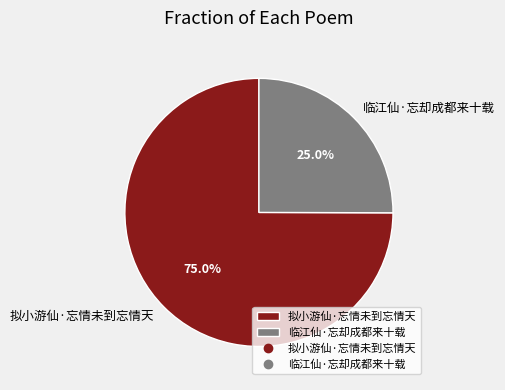

To the nearest percent, what percentage of the pie is 拟小游仙·忘情未到忘情天?

75%